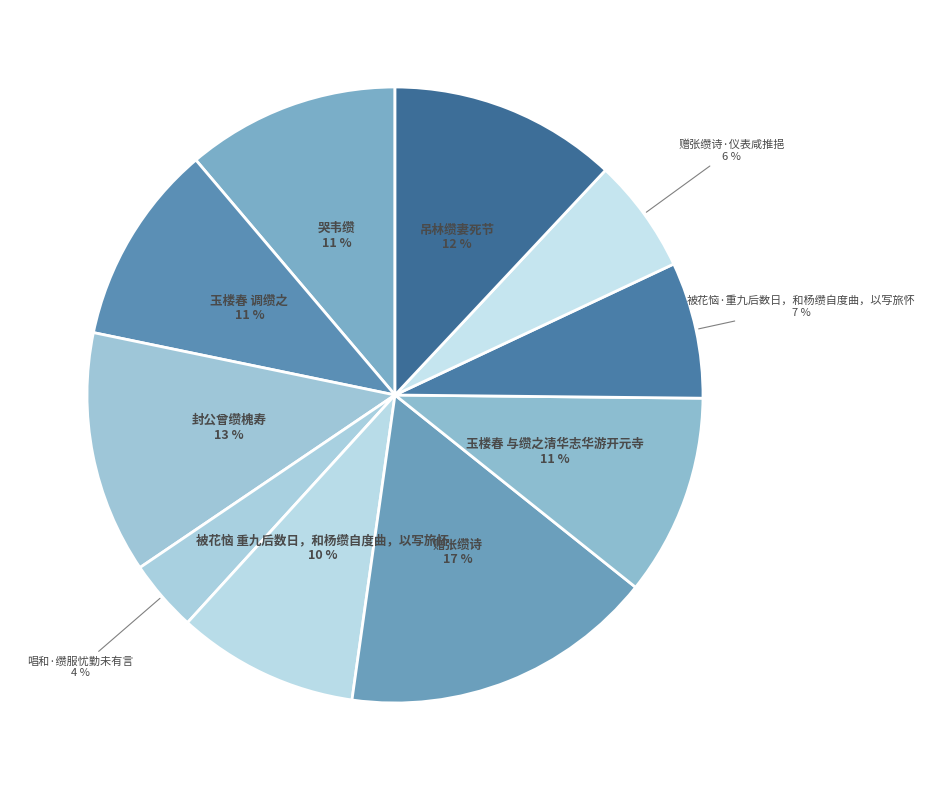

Which category has the smallest portion of the pie?

唱和·缵服忧勤未有言